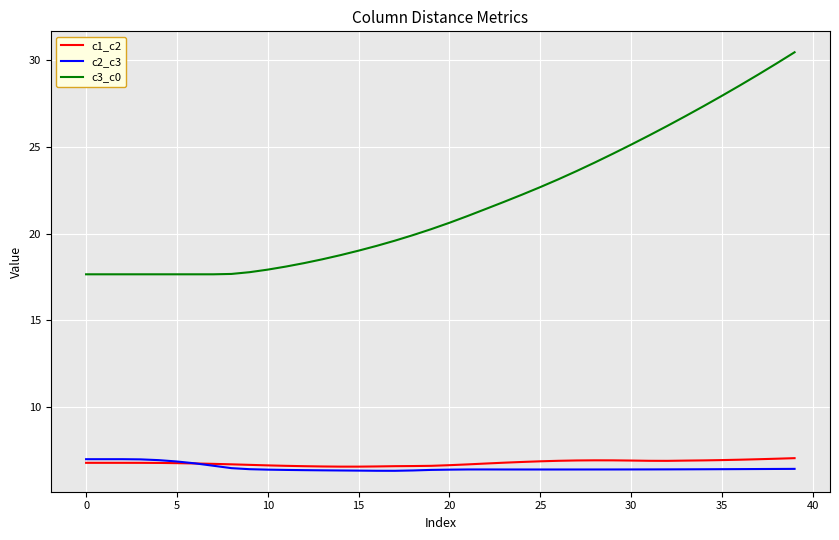

What is the maximum value shown in the chart?

30.5